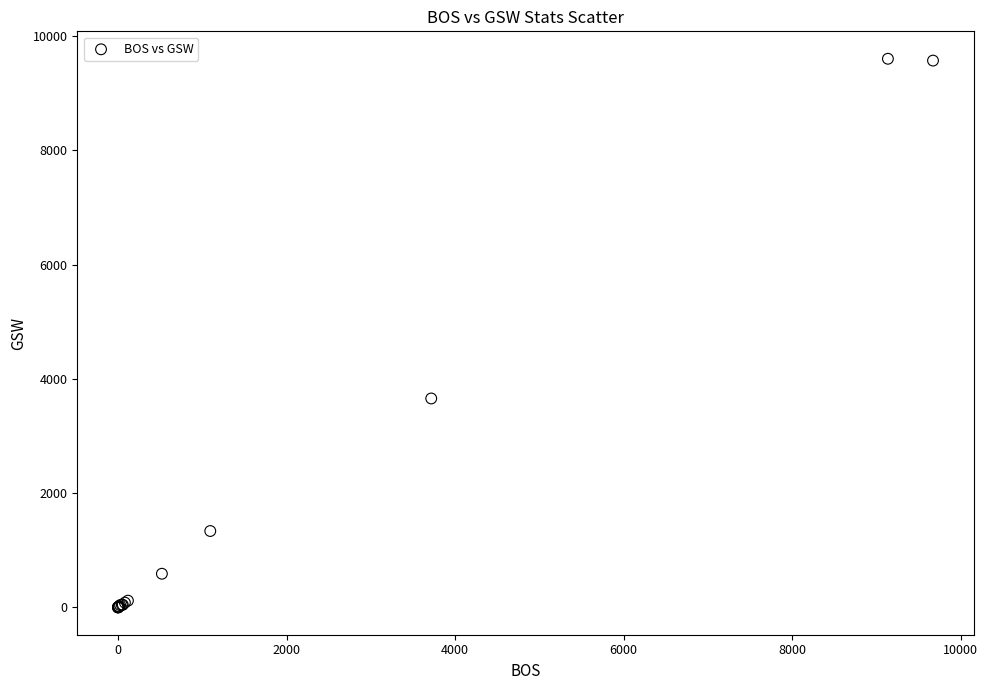

What Y value in the scatter plot is closest to 4802?

3657.0